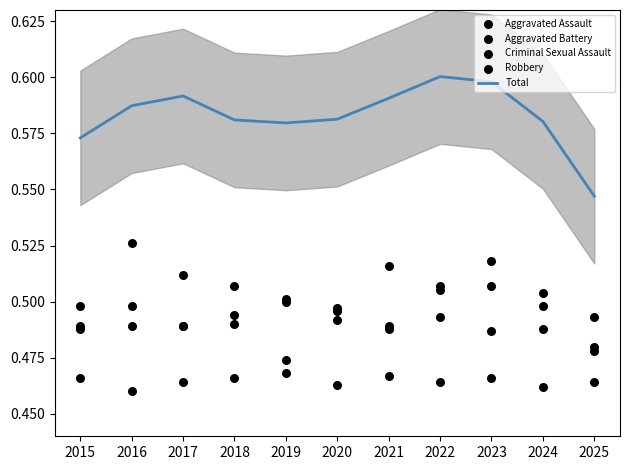

Which series contains the highest Y value?

Total